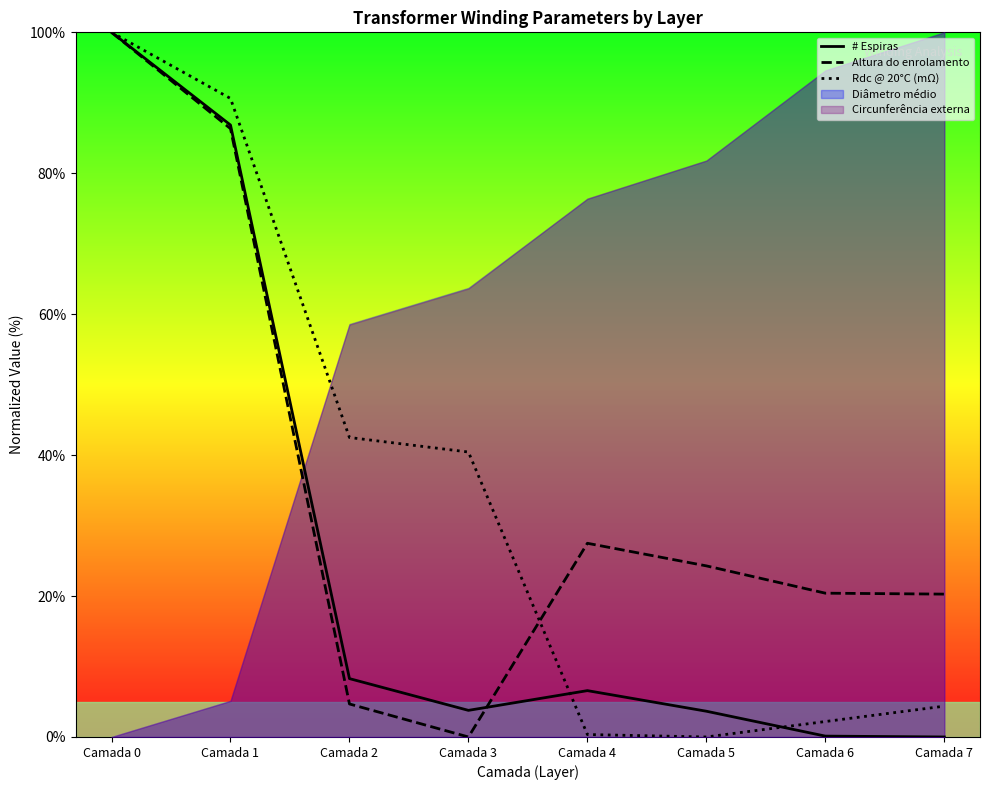

What is the sum of the Rdc @ 20°C (mΩ) values at Camada 6 and Camada 4?

2.5